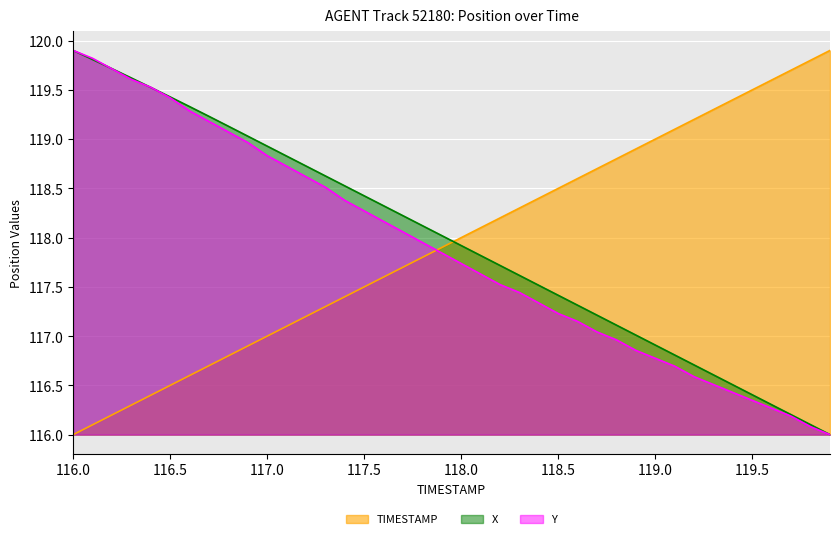

What is the lowest value of the TIMESTAMP series?

116.0